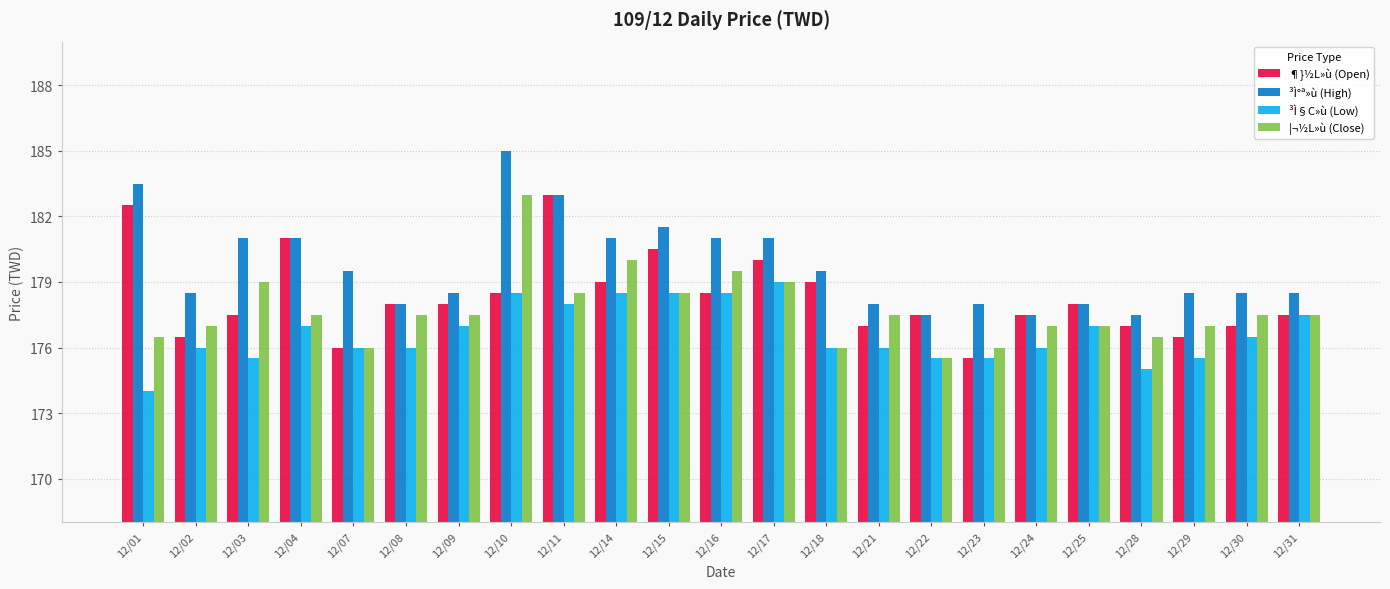

Is it true that ¦¬½L»ù (Close) equals 39.2 at 12/31?

False